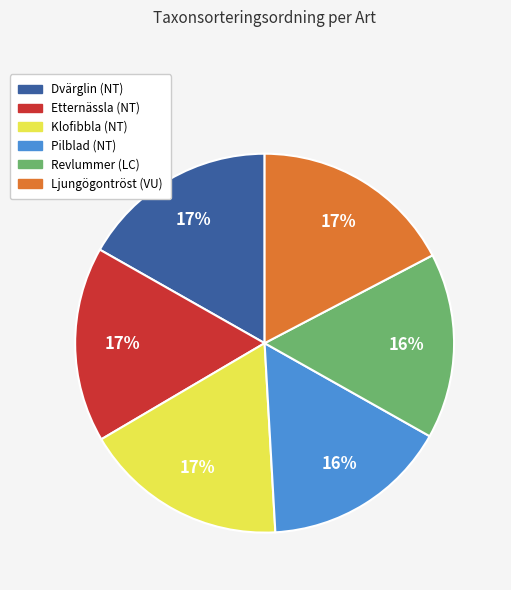

Approximately how many times larger is the value at Revlummer (LC) compared to Etternässla (NT)?

0.9